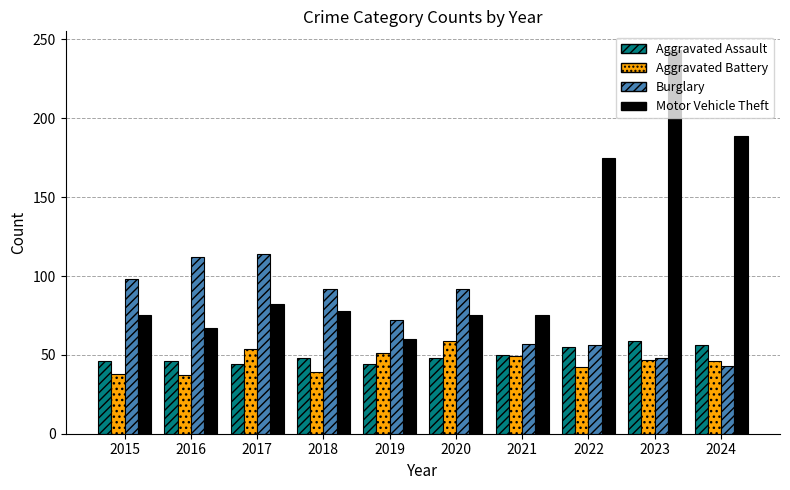

At which category is the sum across all series the highest?

2023